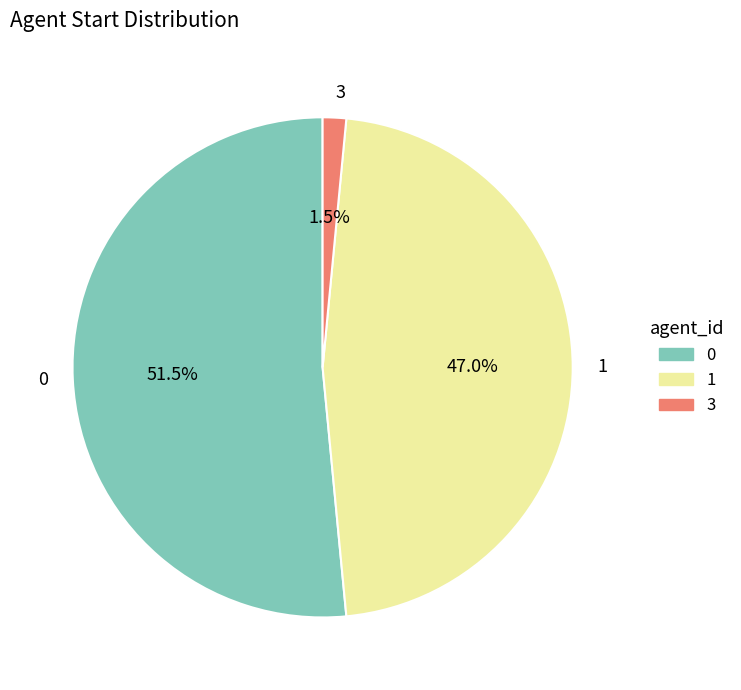

What percentage is the 1 slice, to the nearest percent?

47%